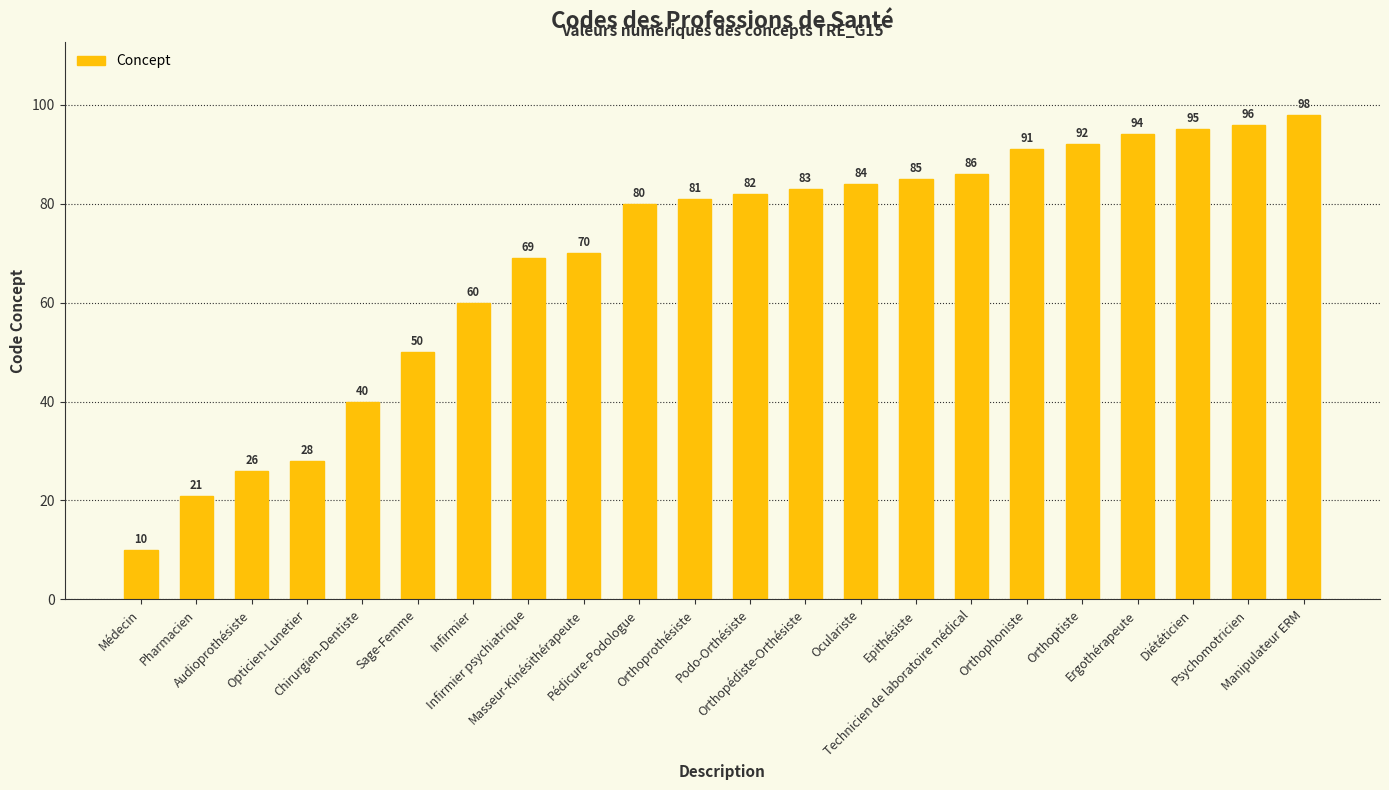

Reading left to right, extract all data points from this chart.

Médecin=10	Pharmacien=21	Audioprothésiste=26	Opticien-Lunetier=28	Chirurgien-Dentiste=40	Sage-Femme=50	Infirmier=60	Infirmier psychiatrique=69	Masseur-Kinésithérapeute=70	Pédicure-Podologue=80	Orthoprothésiste=81	Podo-Orthésiste=82	Orthopédiste-Orthésiste=83	Oculariste=84	Epithésiste=85	Technicien de laboratoire médical=86	Orthophoniste=91	Orthoptiste=92	Ergothérapeute=94	Diététicien=95	Psychomotricien=96	Manipulateur ERM=98